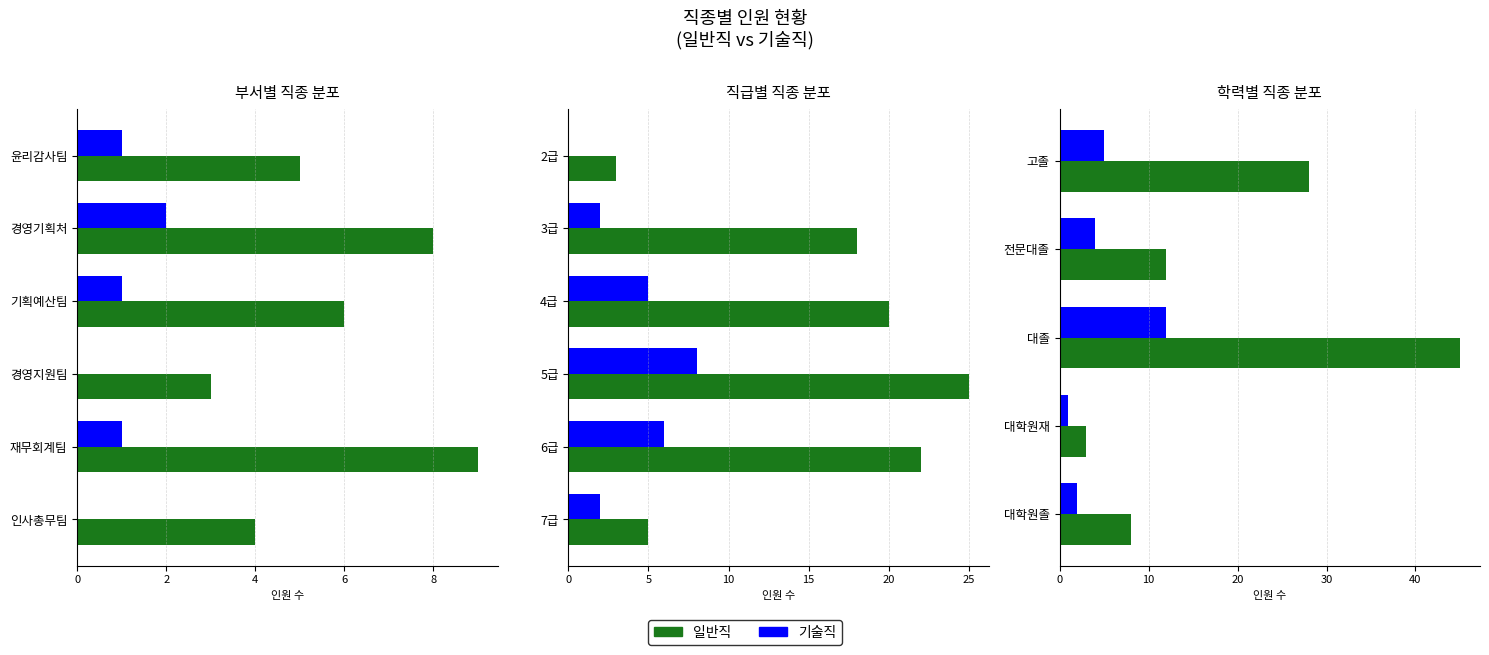

How many data points in 기술직 are above 4?

2